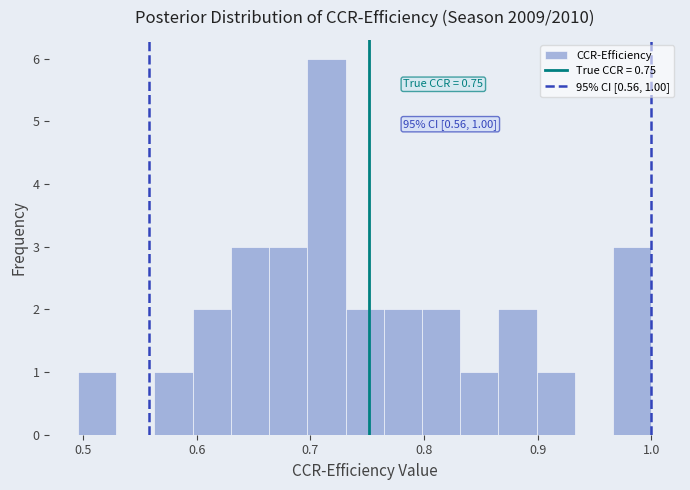

Read against the x-axis, roughly where is the centre of the tallest bar?

0.71